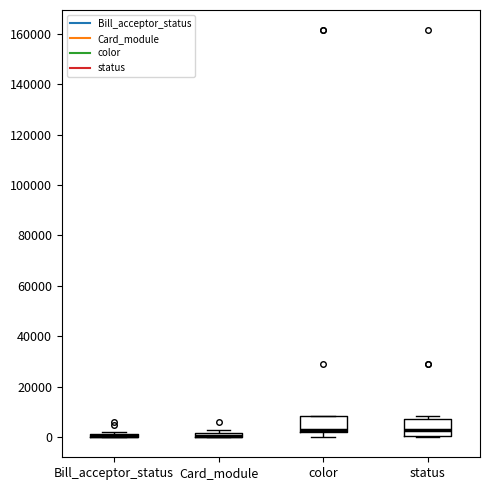

Where is the lower edge of the box for status on the y-axis? The values are not printed on the chart, so give them approximately, as read against the axis.

0